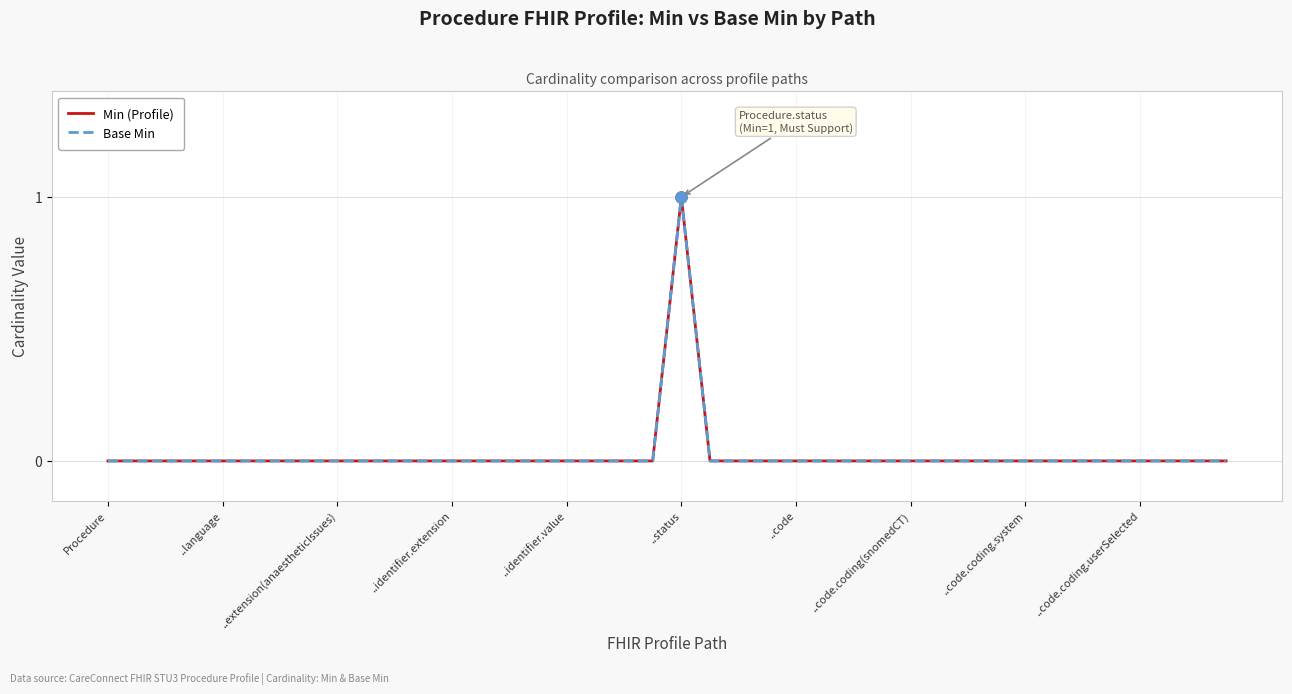

Rank the series by their maximum value, from highest to lowest.

Min (Profile), Base Min